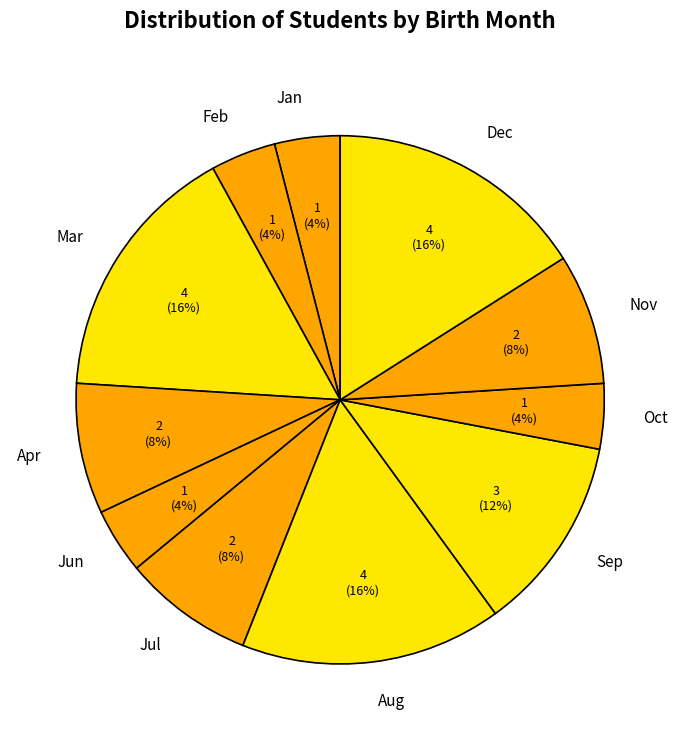

Is Jul the majority of the pie?

No